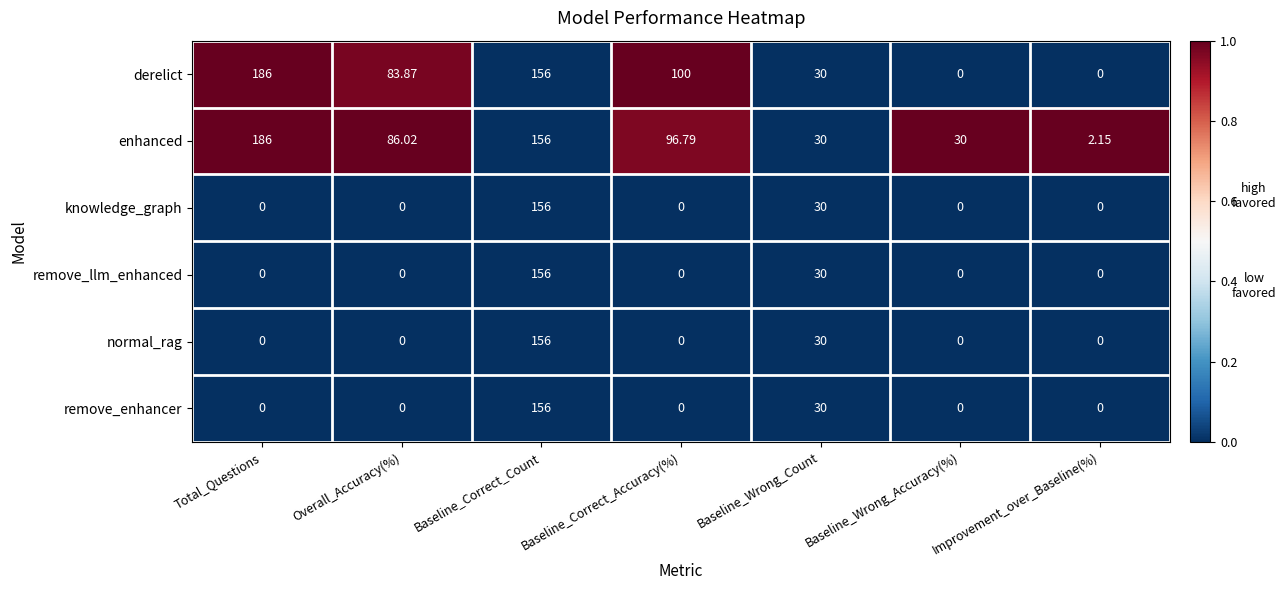

Where is enhanced nearest to the value 94?

Baseline_Correct_Accuracy(%)